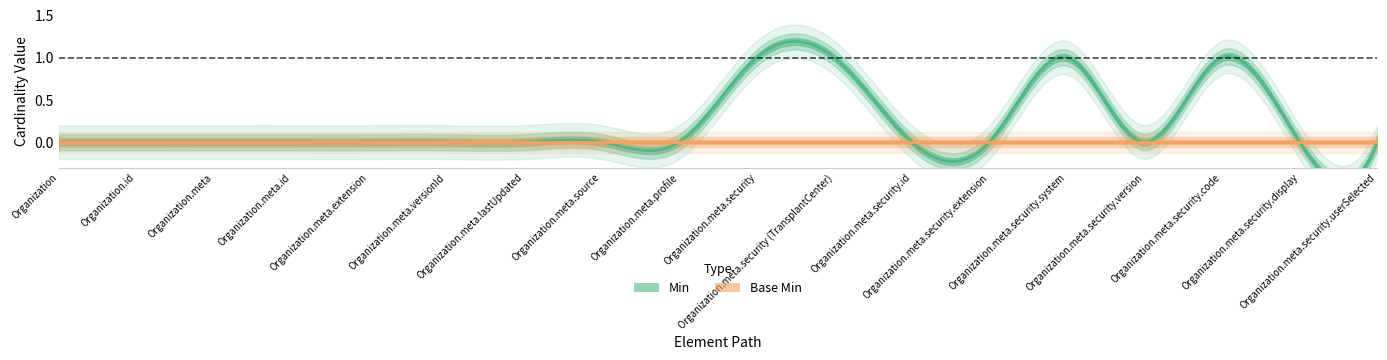

How many lines are shown in the chart?

2